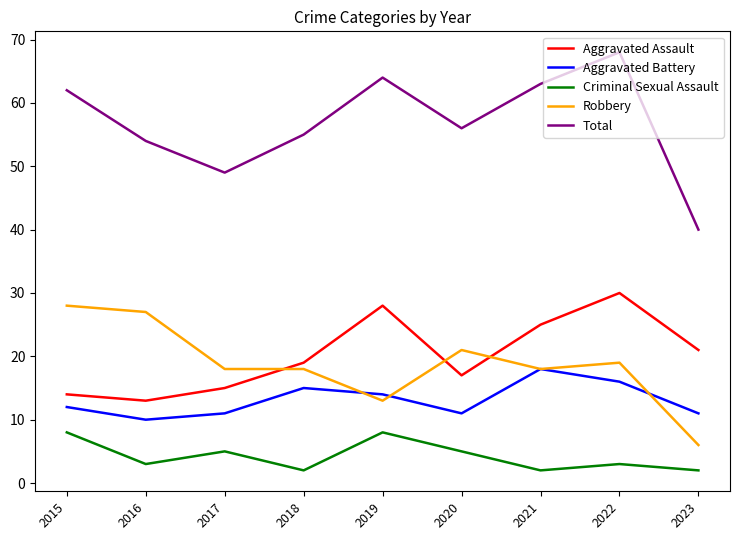

Which series has the largest total across all categories?

Total